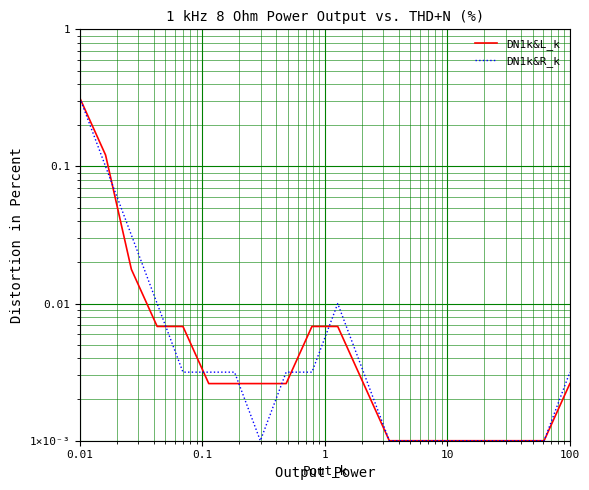

Which series ends up on top after the final intersection of DN1k&R_k and DN1k&L_k?

DN1k&R_k